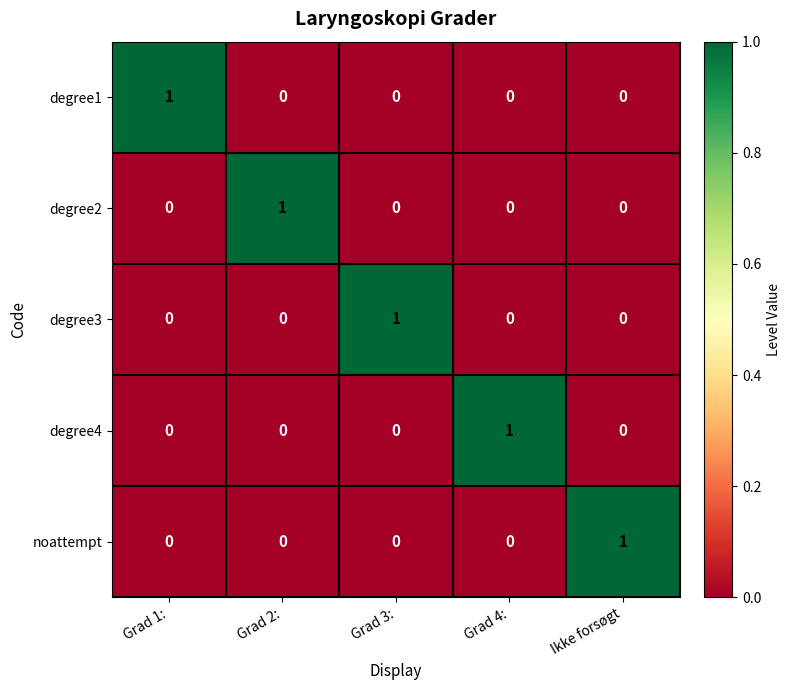

Is it true that degree4 equals 0 at Ikke forsøgt?

True